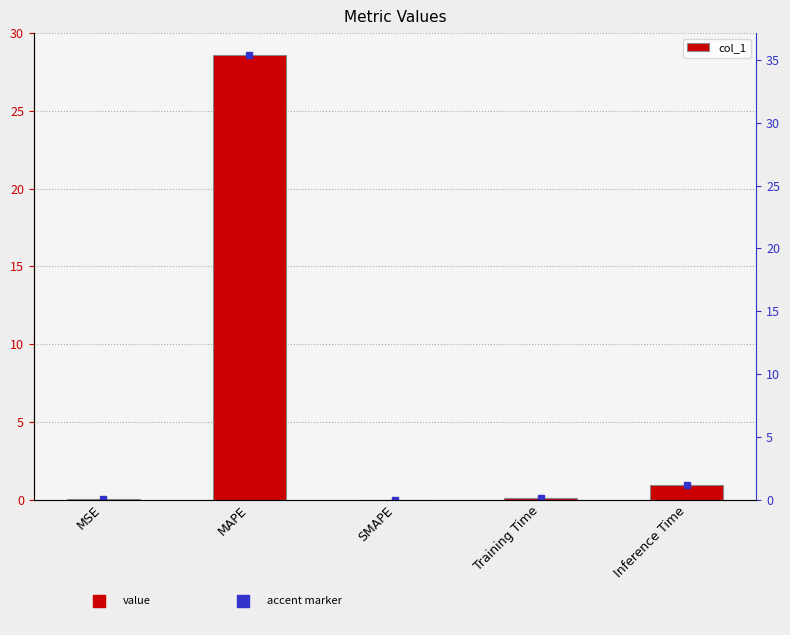

What is the difference between the maximum and minimum values?

28.6